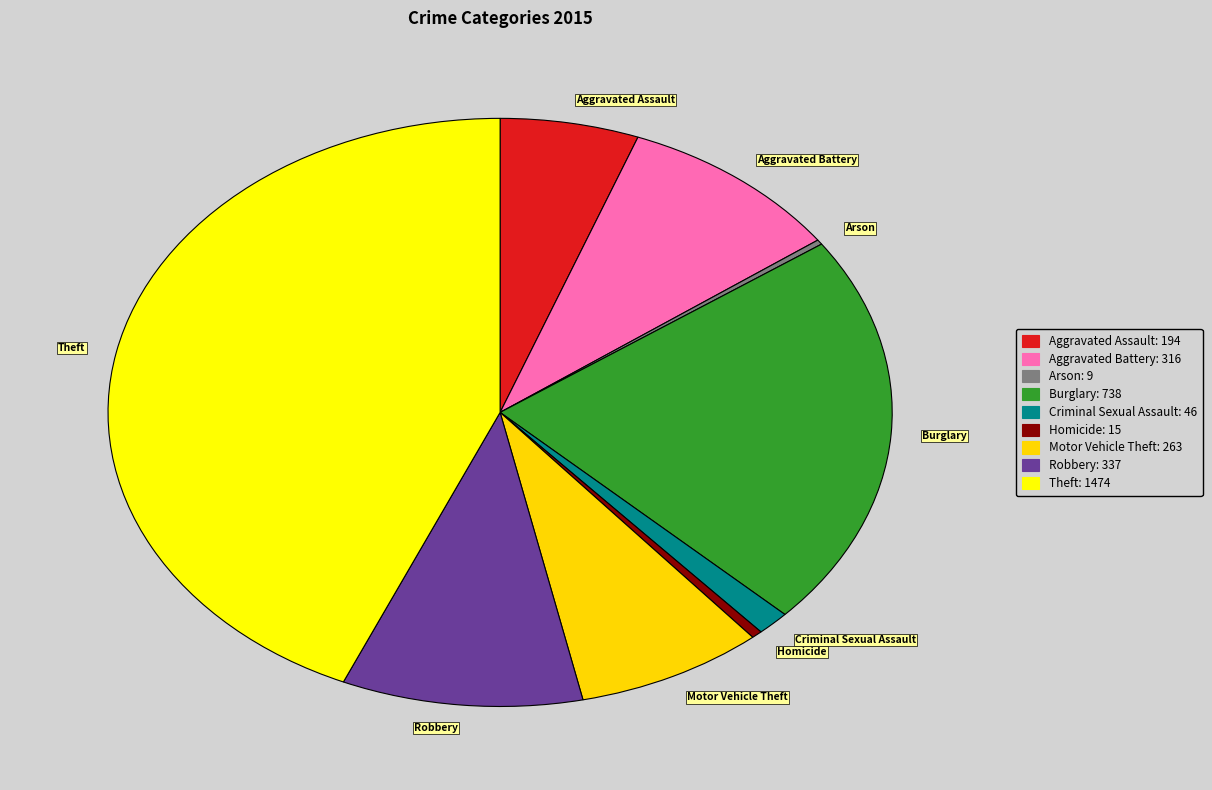

True or false: Theft accounts for 43% of the total.

True